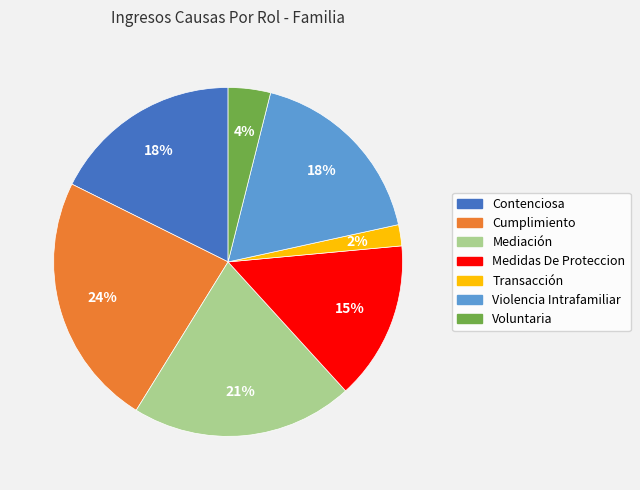

To the nearest percent, what portion does Violencia Intrafamiliar represent?

18%